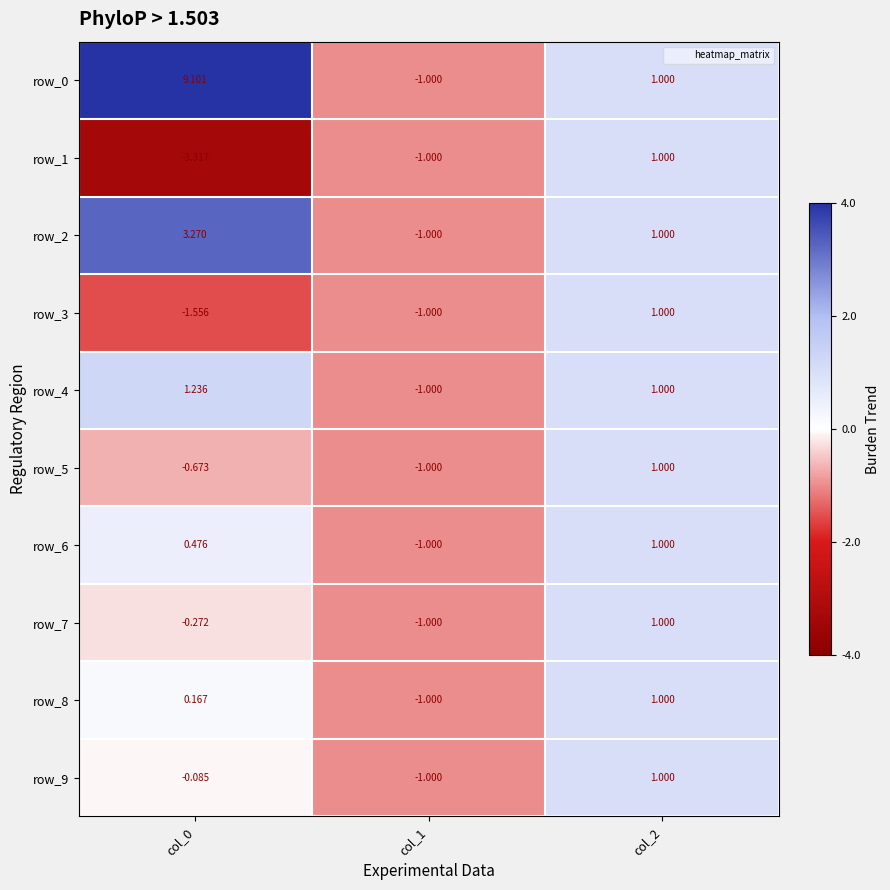

The row_2 series shows 1.2 at col_0. True or false?

False